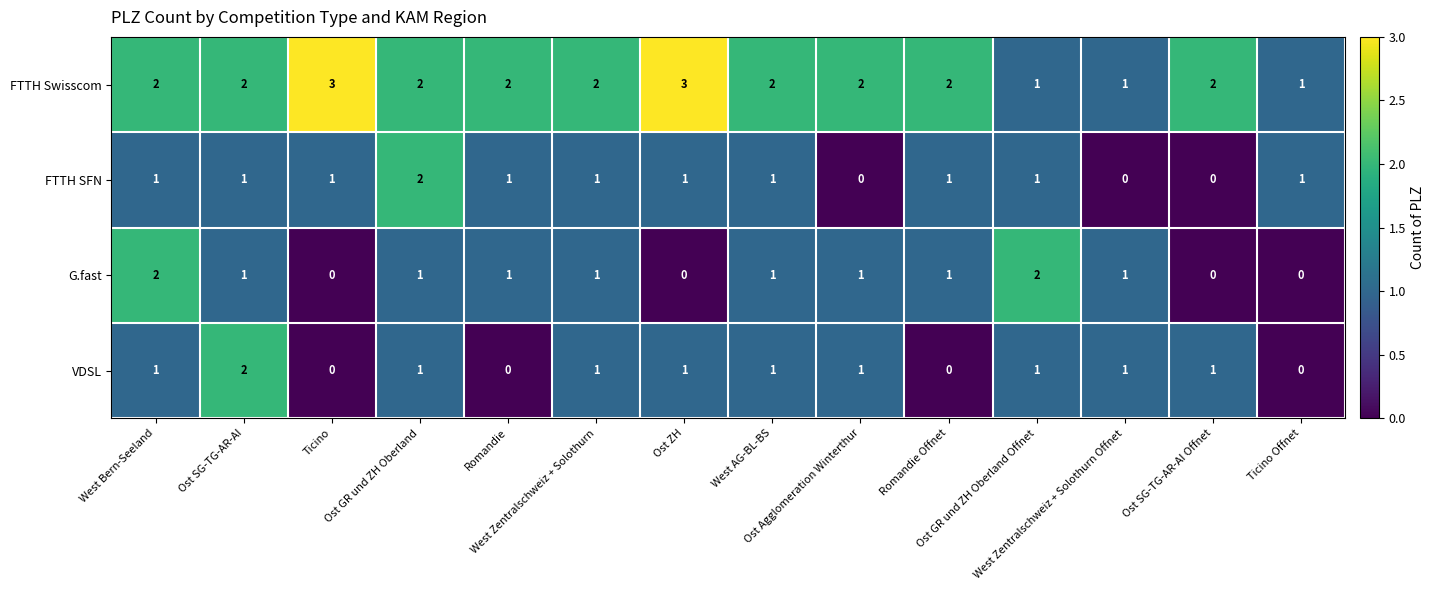

How many FTTH Swisscom values are between 2 and 3?

11